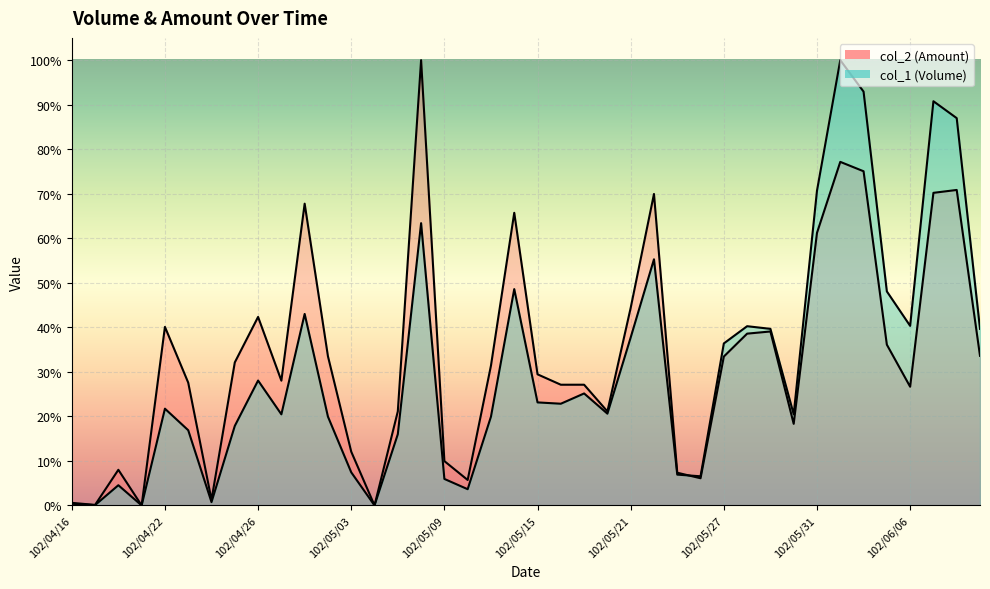

True or false: col_1 has a value of 0.1 at 102/04/18.

False